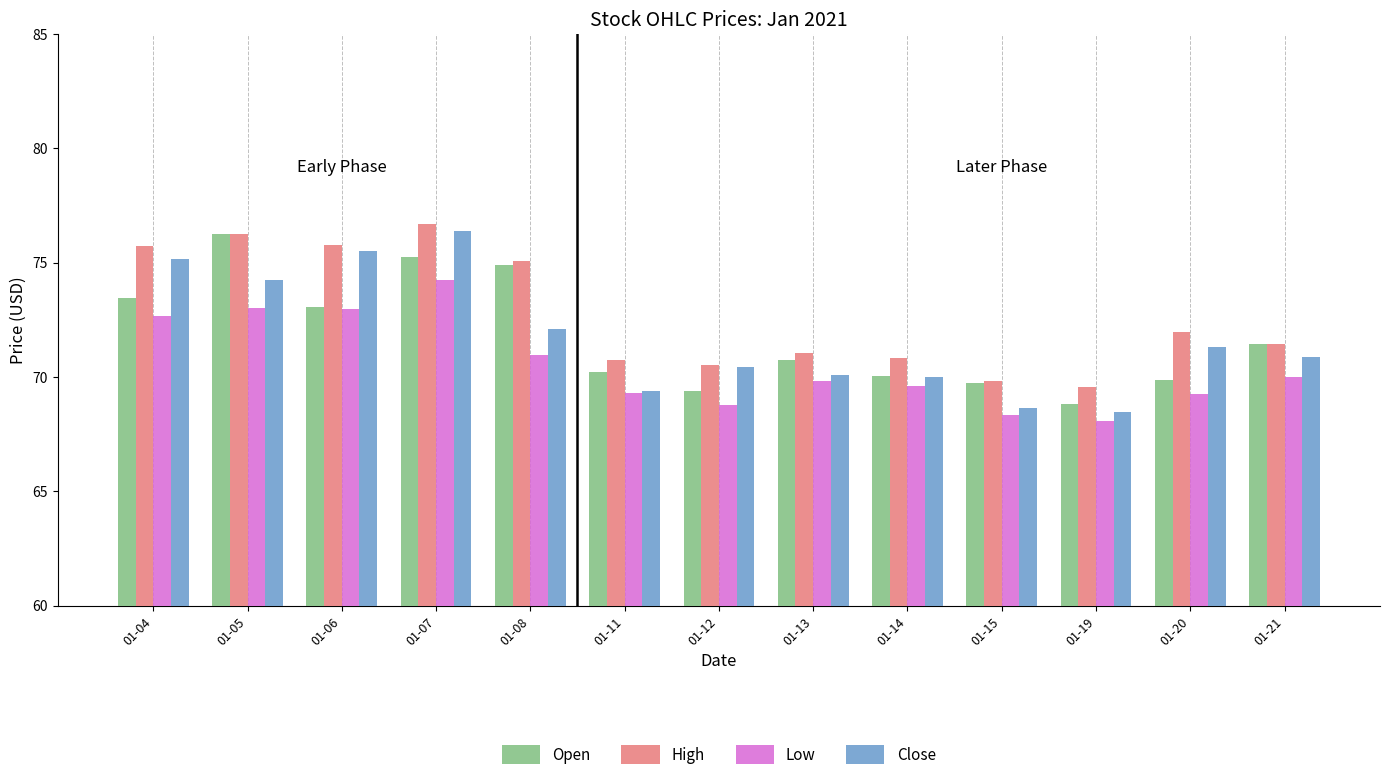

What is the difference between the highest and lowest values at 01-15?

1.5